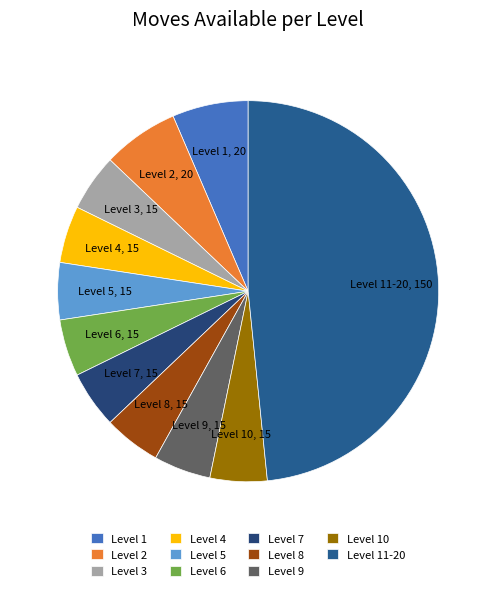

How many segments does this pie chart have?

11